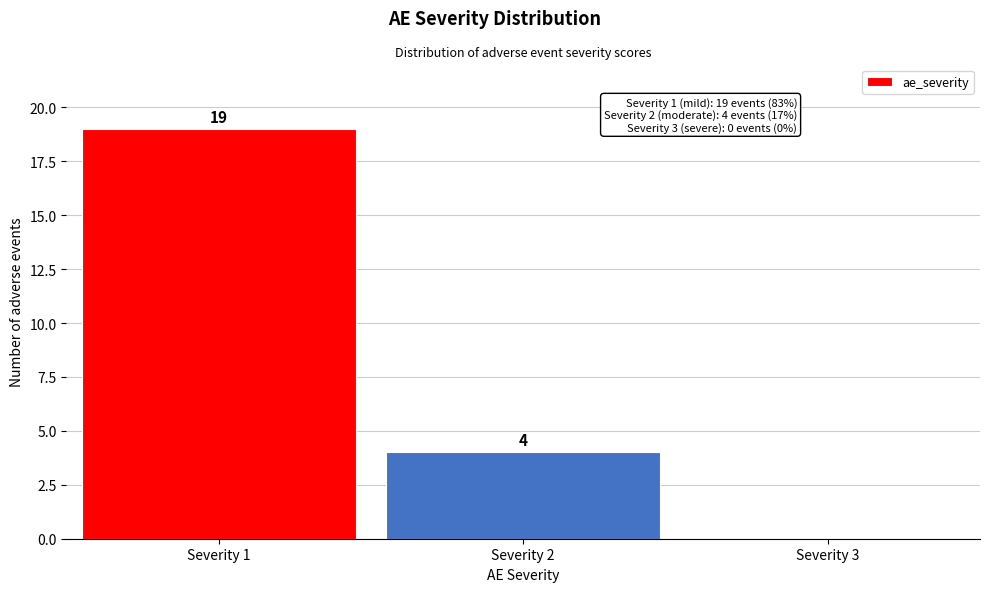

Reading left to right, list all the values displayed in this chart.

Severity 1=19	Severity 2=4	Severity 3=0